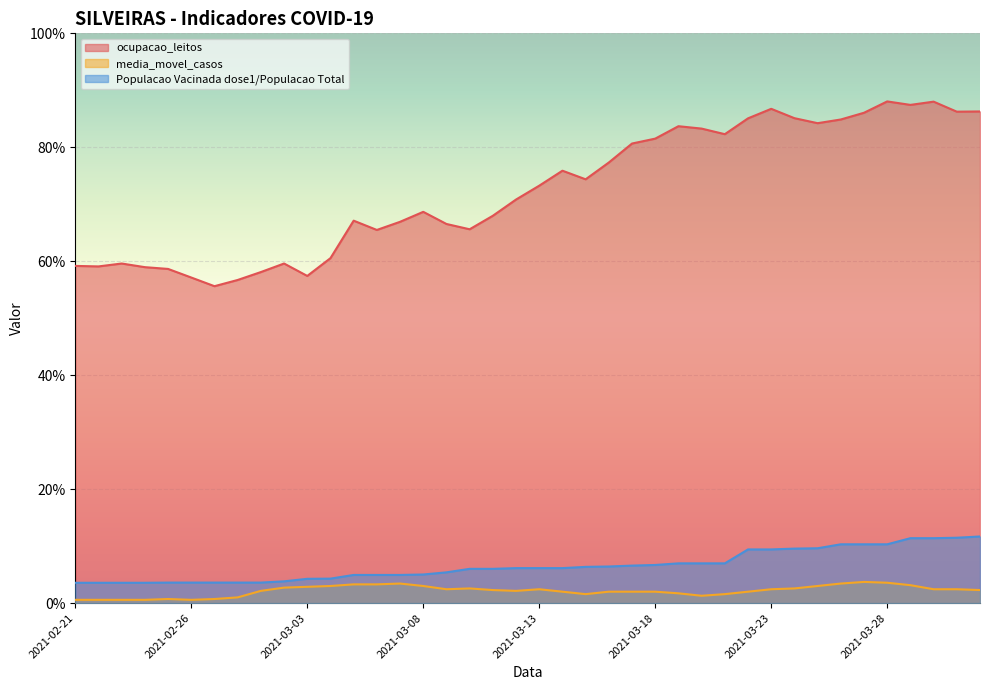

Which category has the lowest value across all series?

2021-02-21